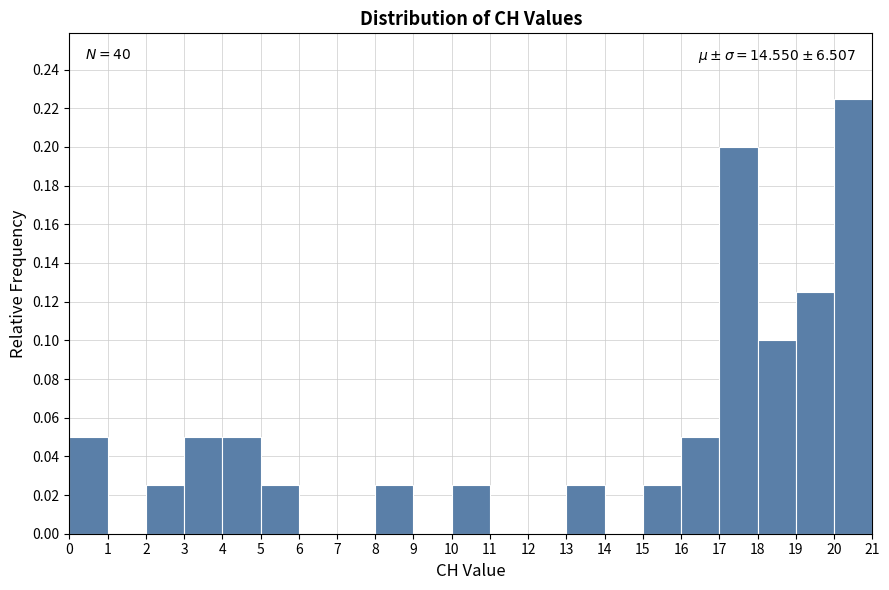

Over which range of the x-axis is the bar tallest?

20 to 21